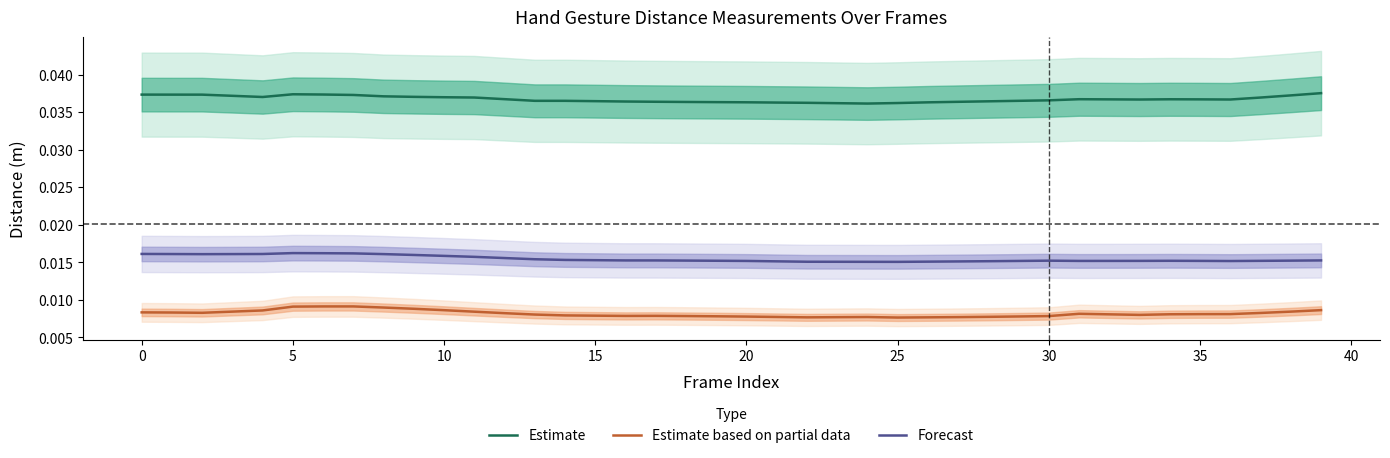

Where is Forecast nearest to the value 0?

25